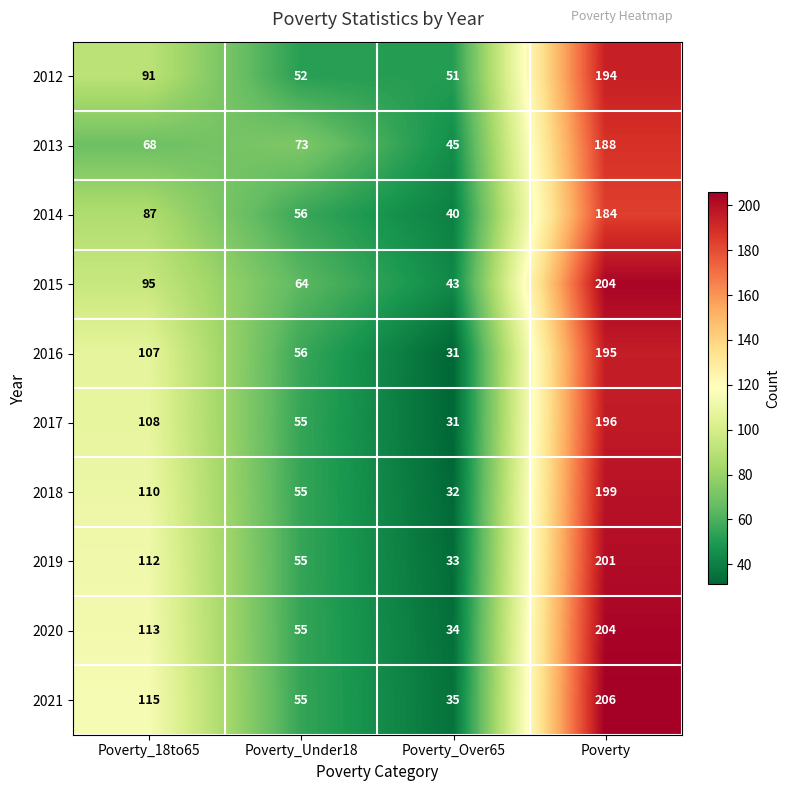

How many series are shown in this chart?

10